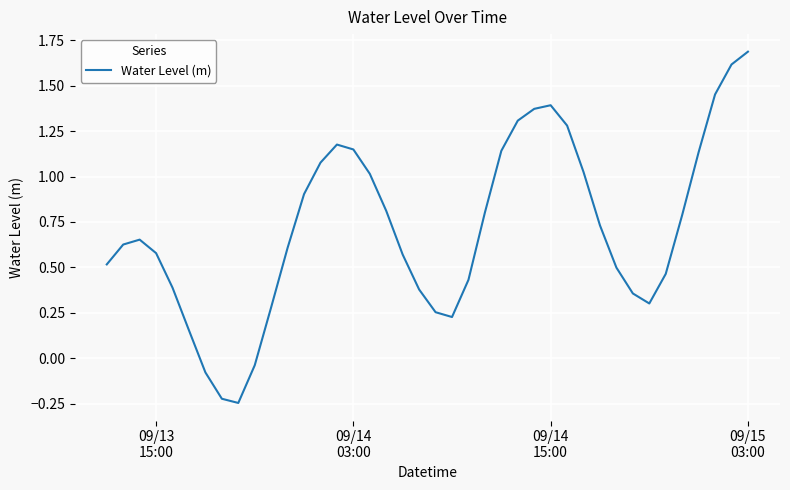

What is the difference between the maximum and minimum values?

1.9